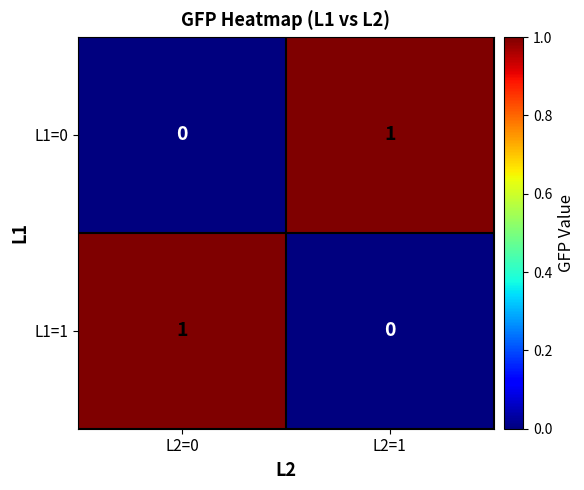

True or false: L1=1 has a value of -1 at L2=1.

False